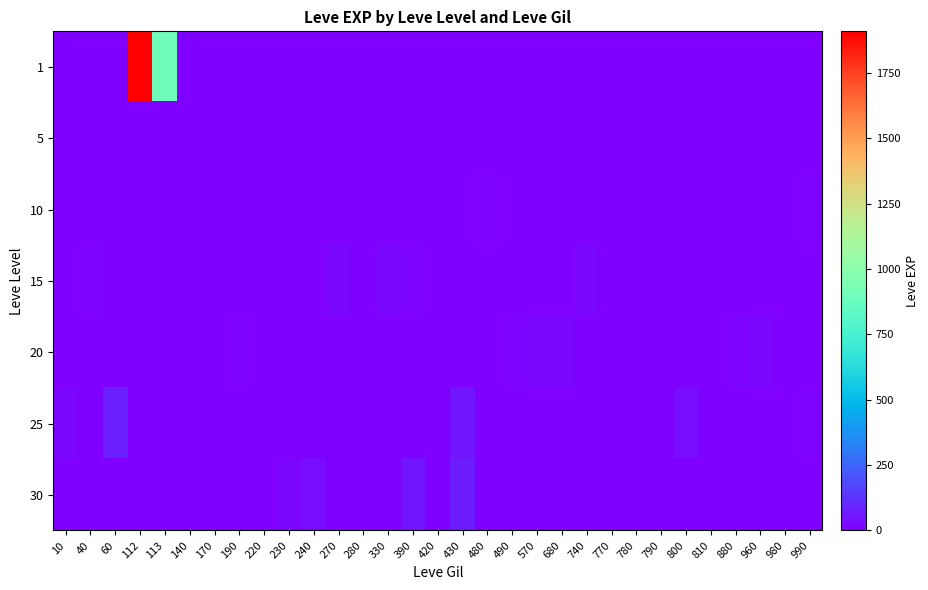

Which label corresponds to the smallest value in the chart?

10